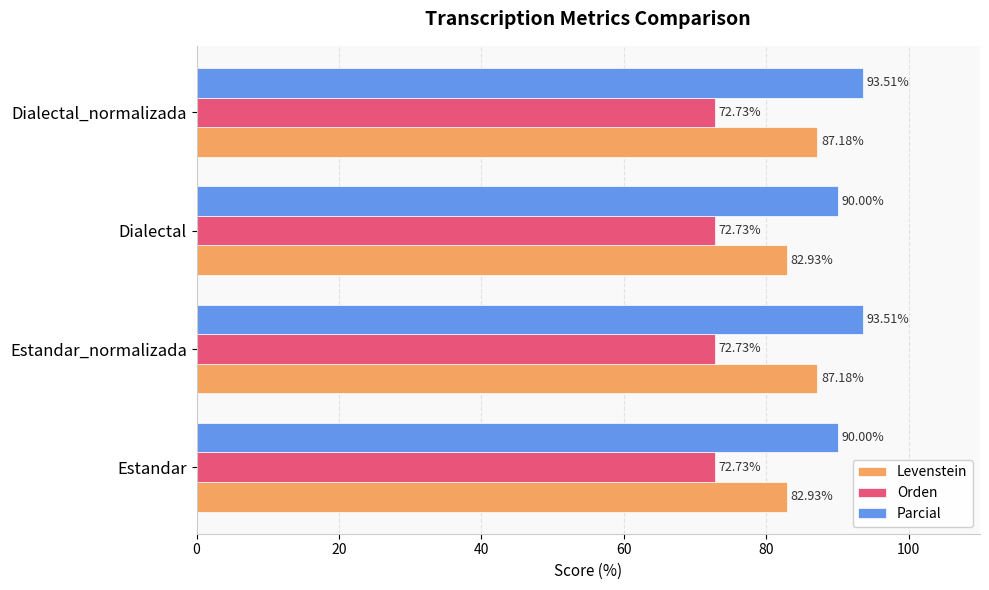

What is the total value across all series at Estandar?

245.7